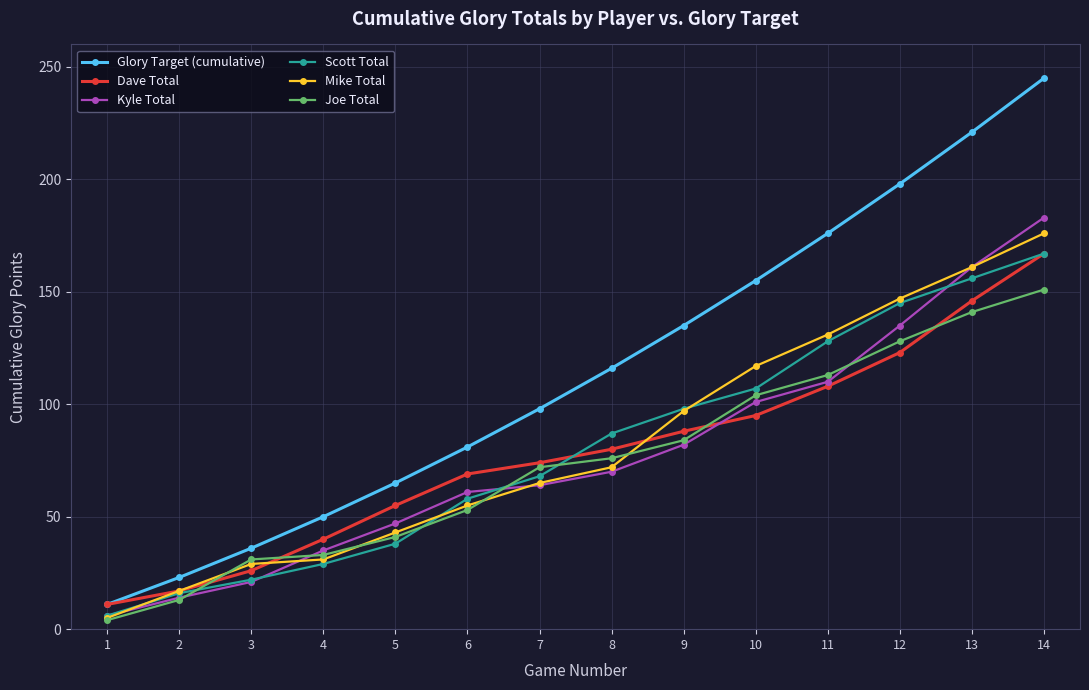

Is it true that Kyle Total equals 165 at 10?

False